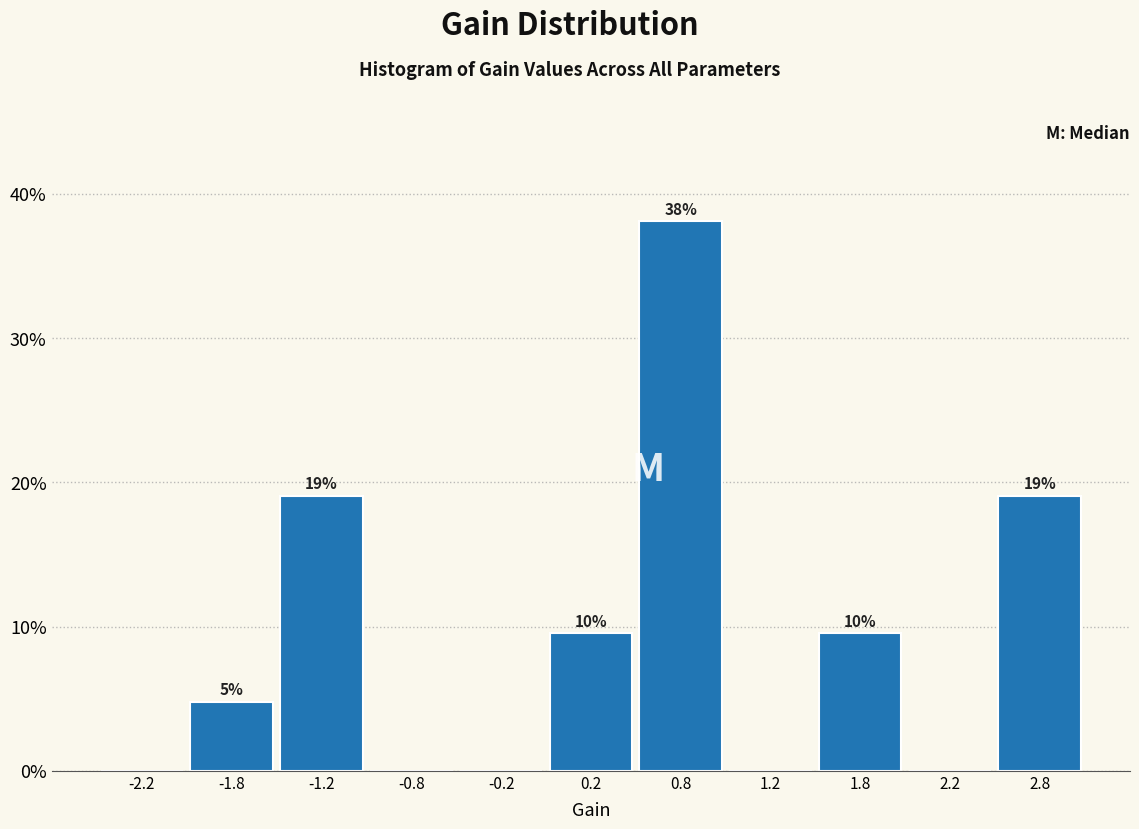

Which range on the x-axis has the tallest bar?

0.5 to 1.0